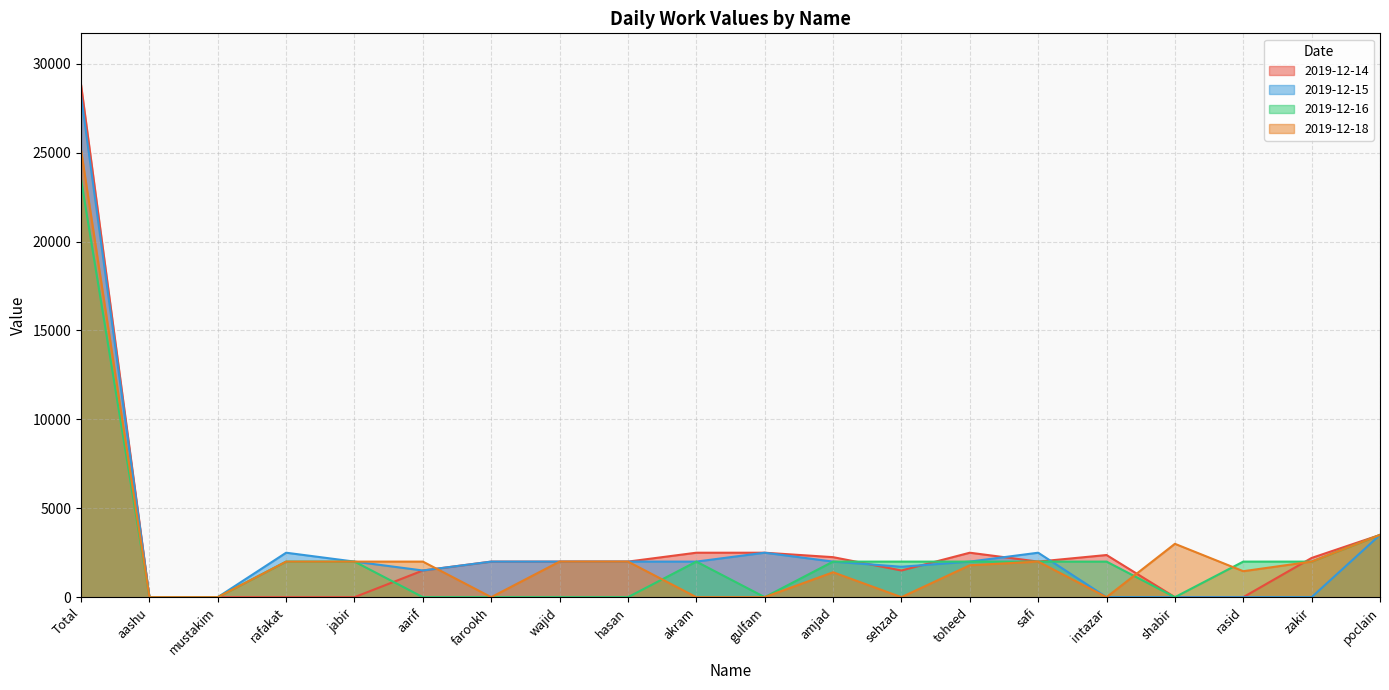

Where do 2019-12-18 and 2019-12-16 first cross each other?

hasan and akram